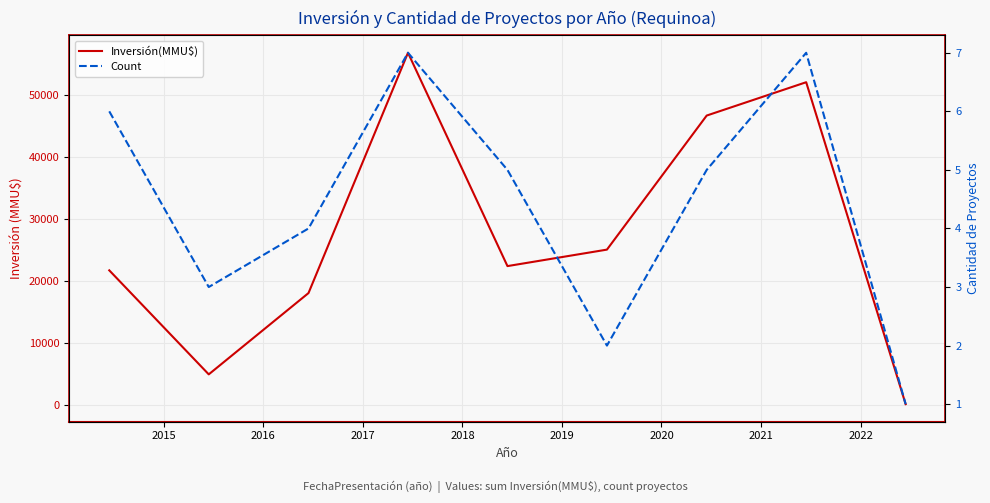

At 2019, list the series in order from largest to smallest.

Inversión(MMU$), Count